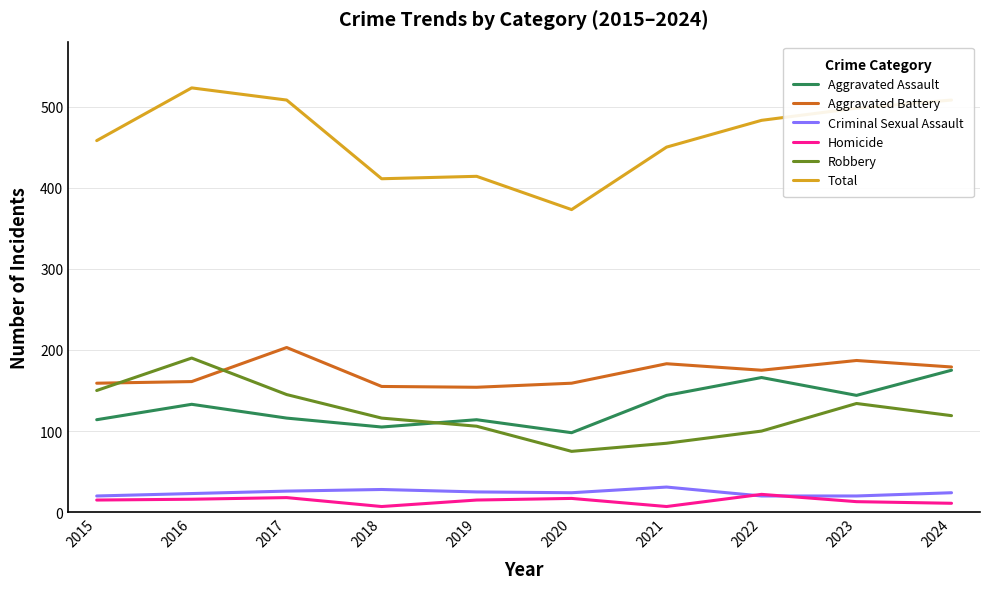

What is the sum of the Aggravated Assault values at 2018 and 2022?

271